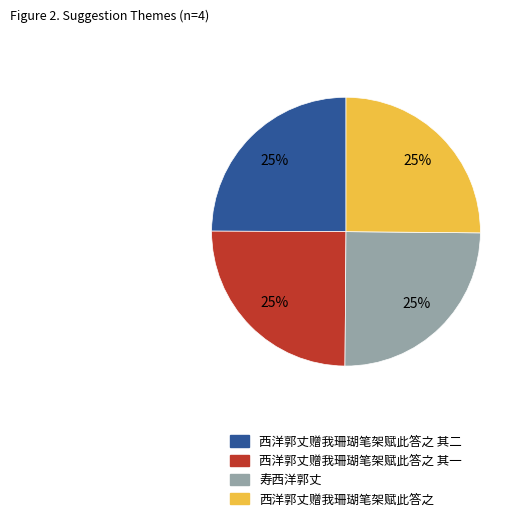

Is there any slice that represents more than half of the pie?

No